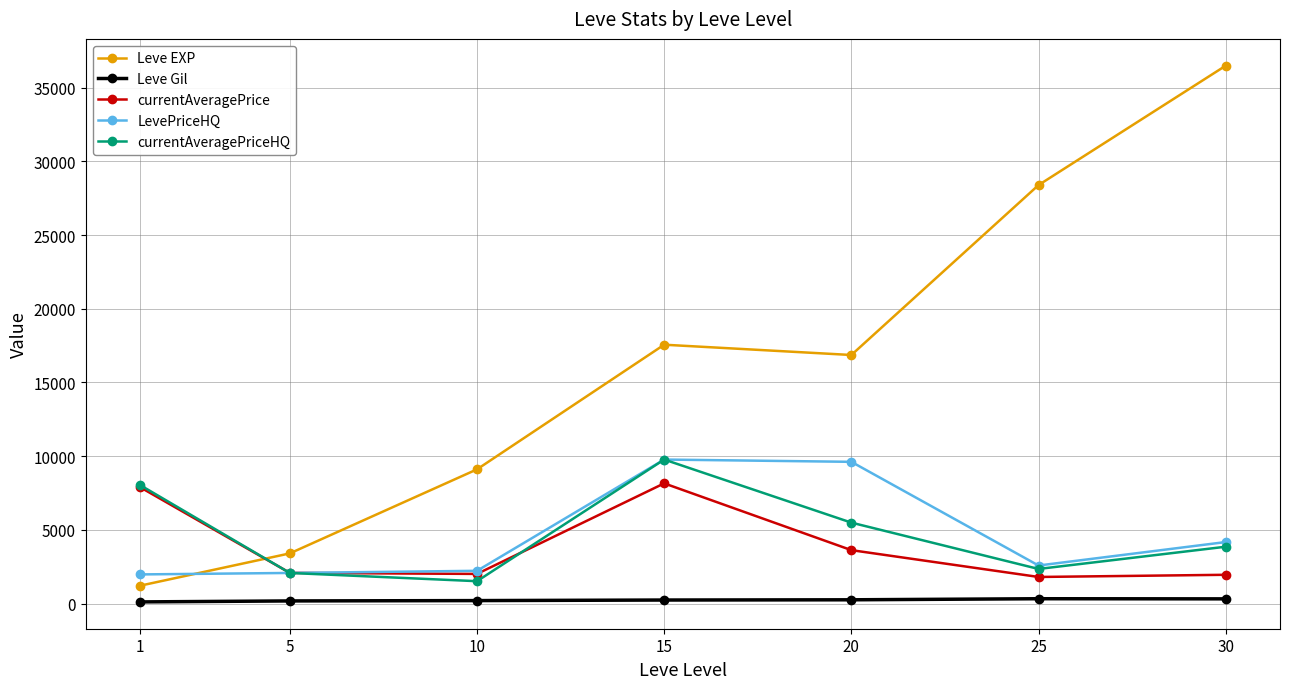

Which series has the largest range (max minus min)?

Leve EXP